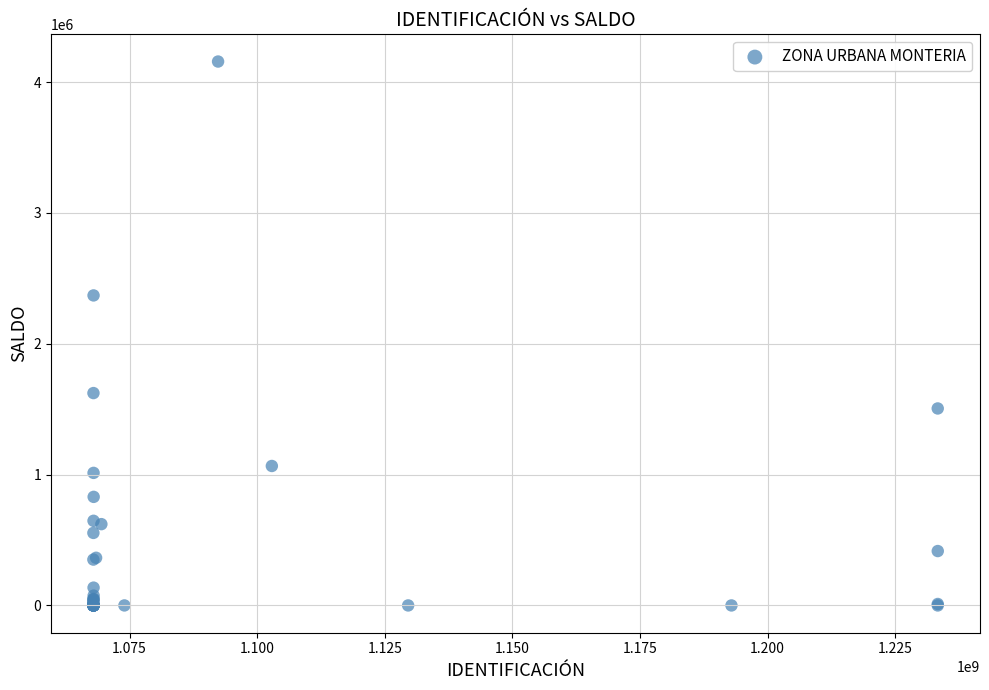

What Y value in the scatter plot is closest to 2078089?

2369319